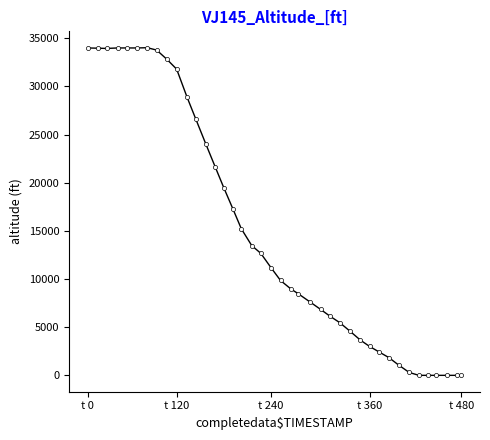

Count the number of categories in the chart.

40